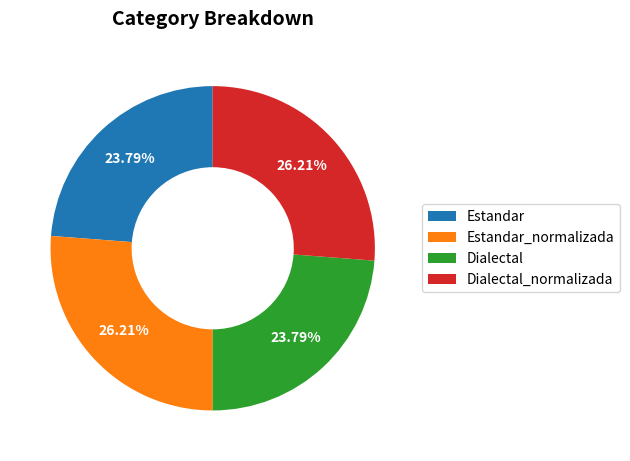

Which has a higher value, Dialectal or Estandar_normalizada?

Estandar_normalizada